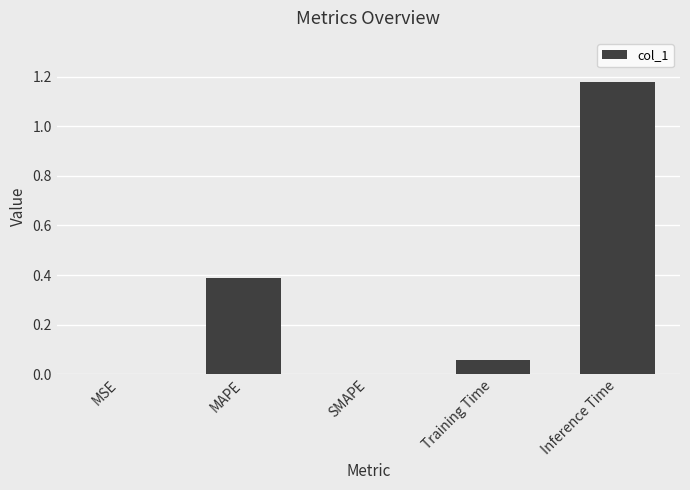

Is it true that the value at Inference Time is 2.0?

False